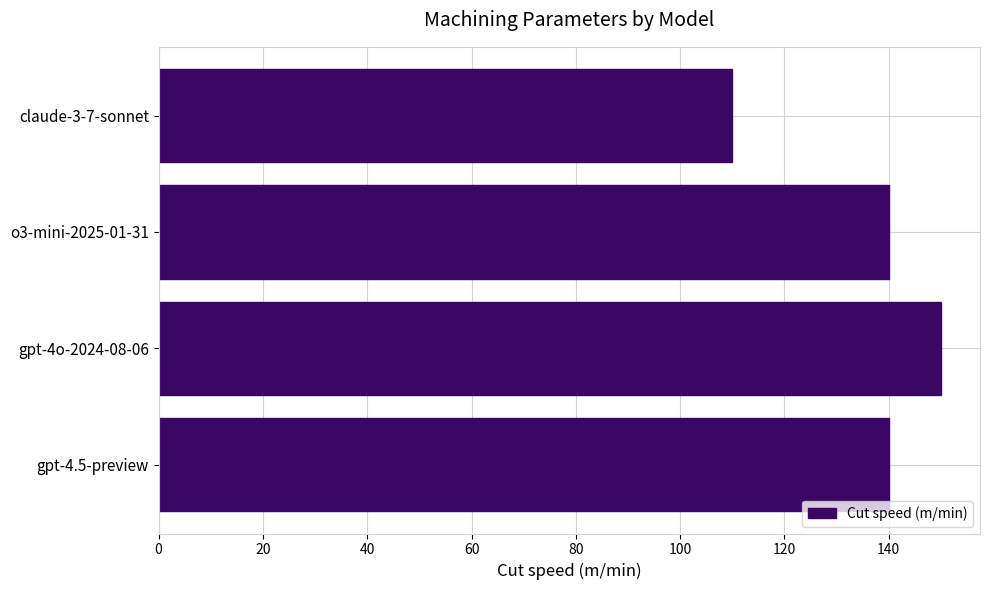

What is the average value?

135